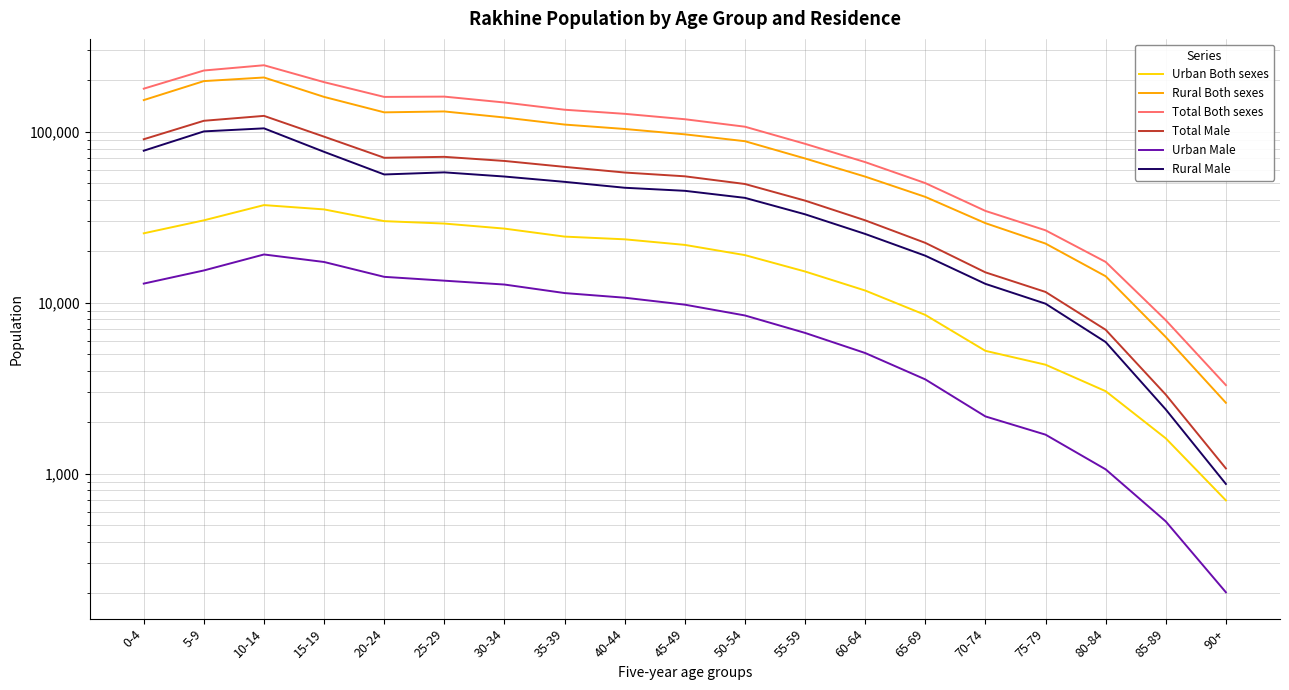

What position from the right is 0-4?

19